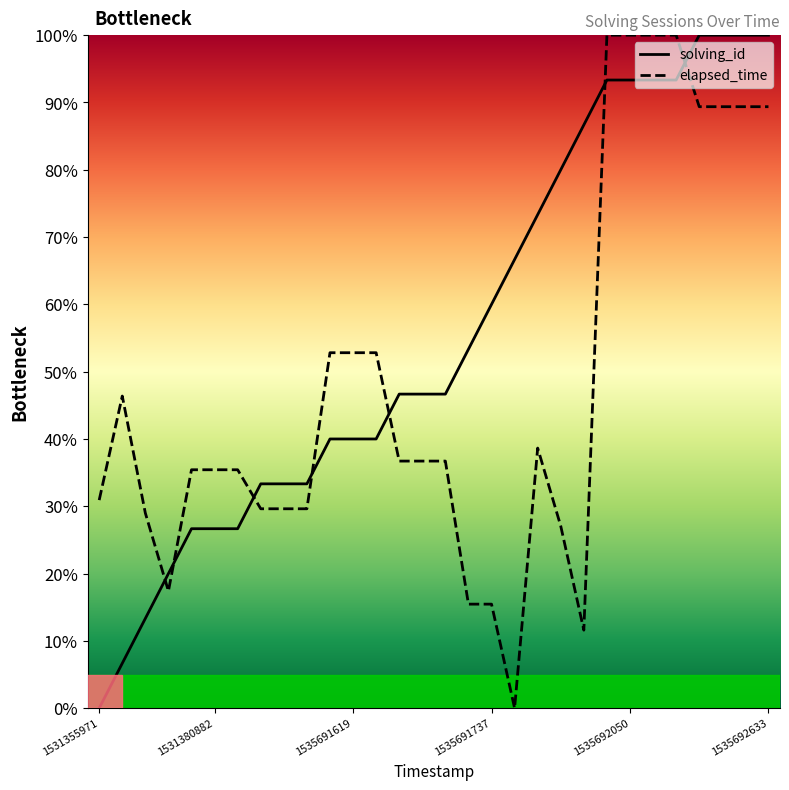

What is the value of the solving_id point at the 15th from the left?

46.7